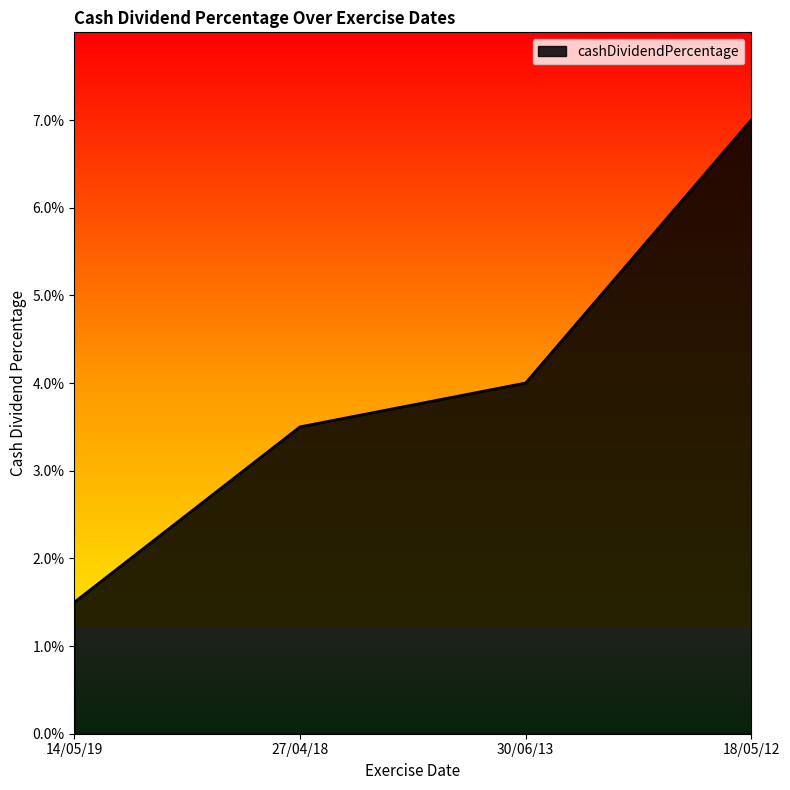

Does the chart display data point markers on the line(s)?

No